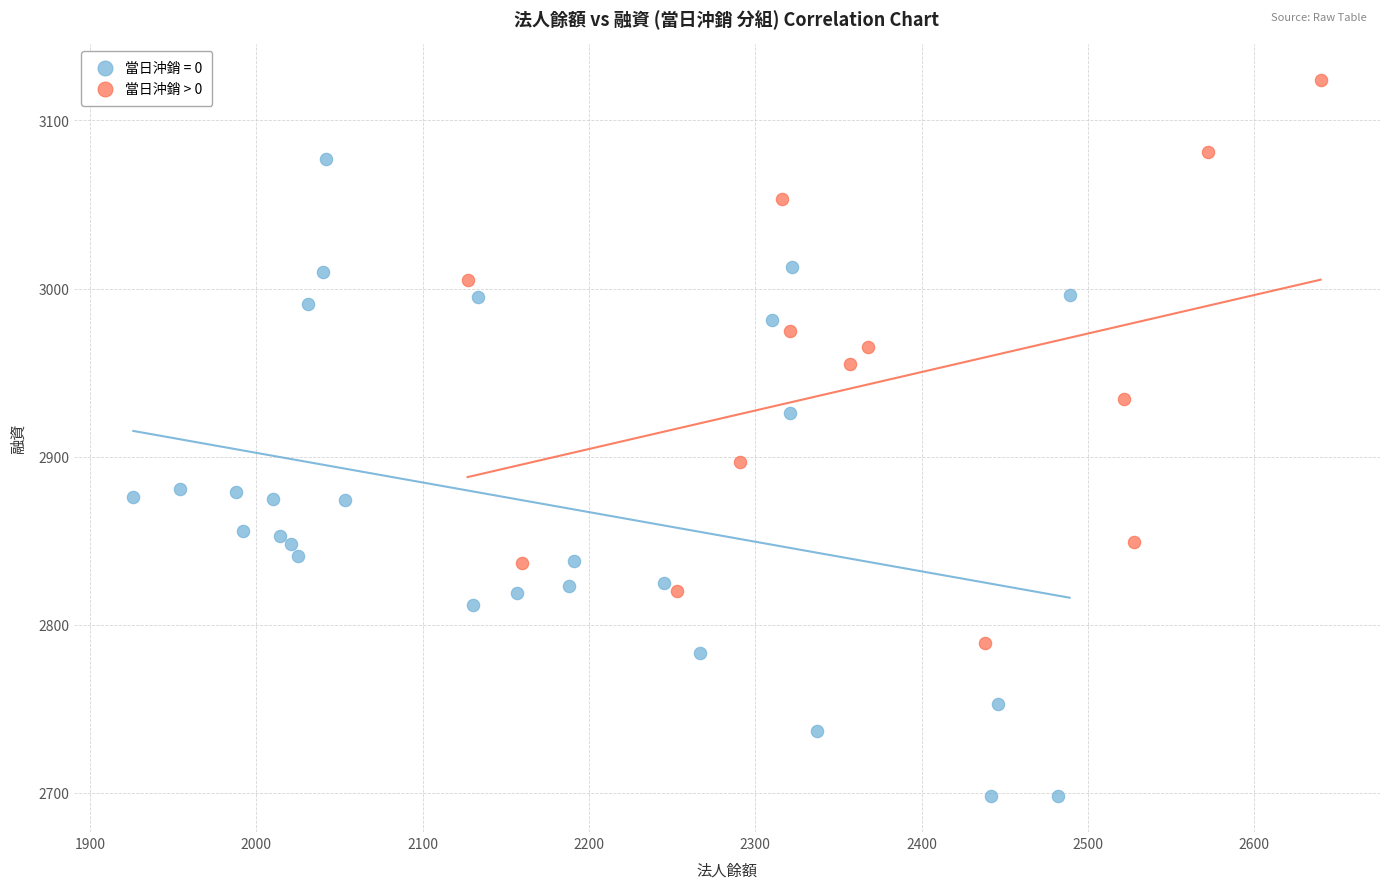

Which series contains the highest Y value?

當日沖銷 > 0